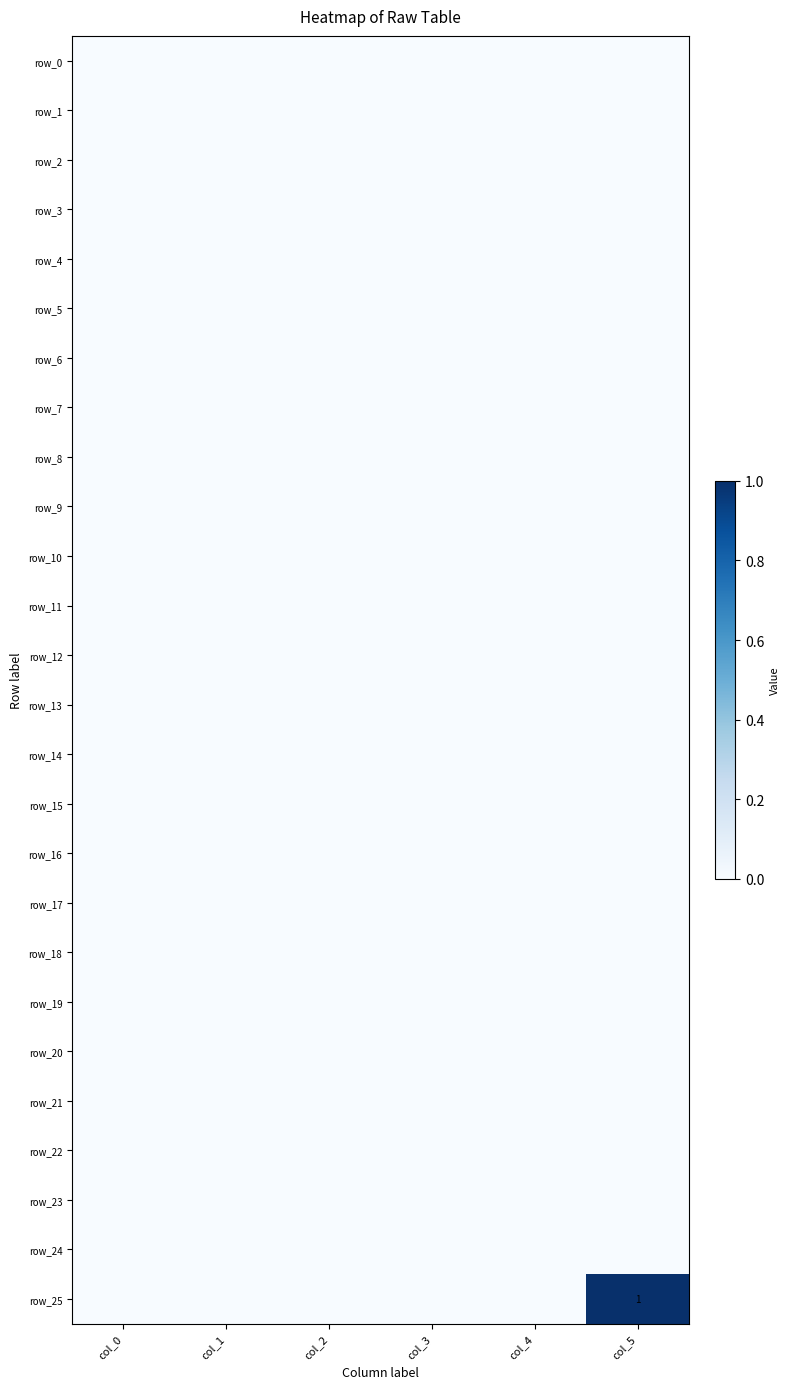

Count the number of data series in this chart.

26